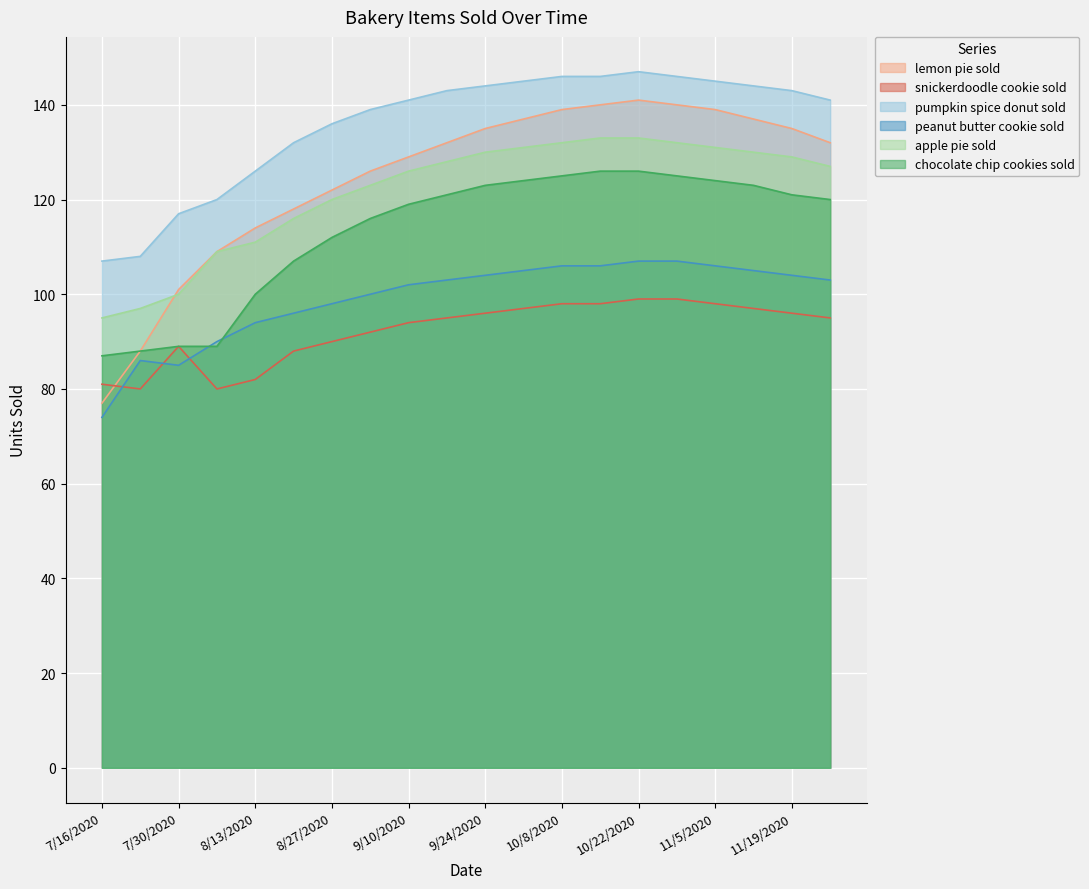

At which category is the sum across all series the highest?

10/22/2020